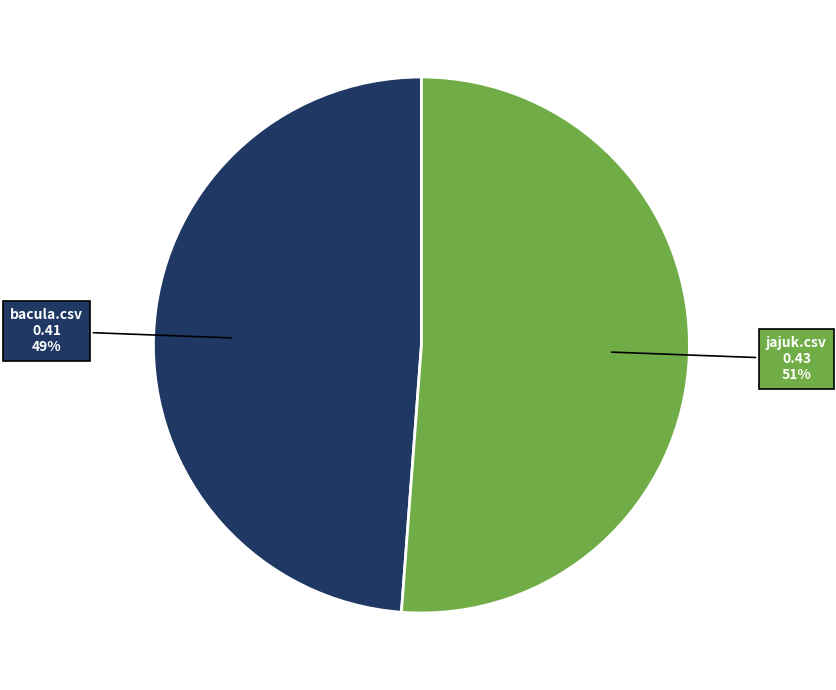

How many segments does this pie chart have?

2